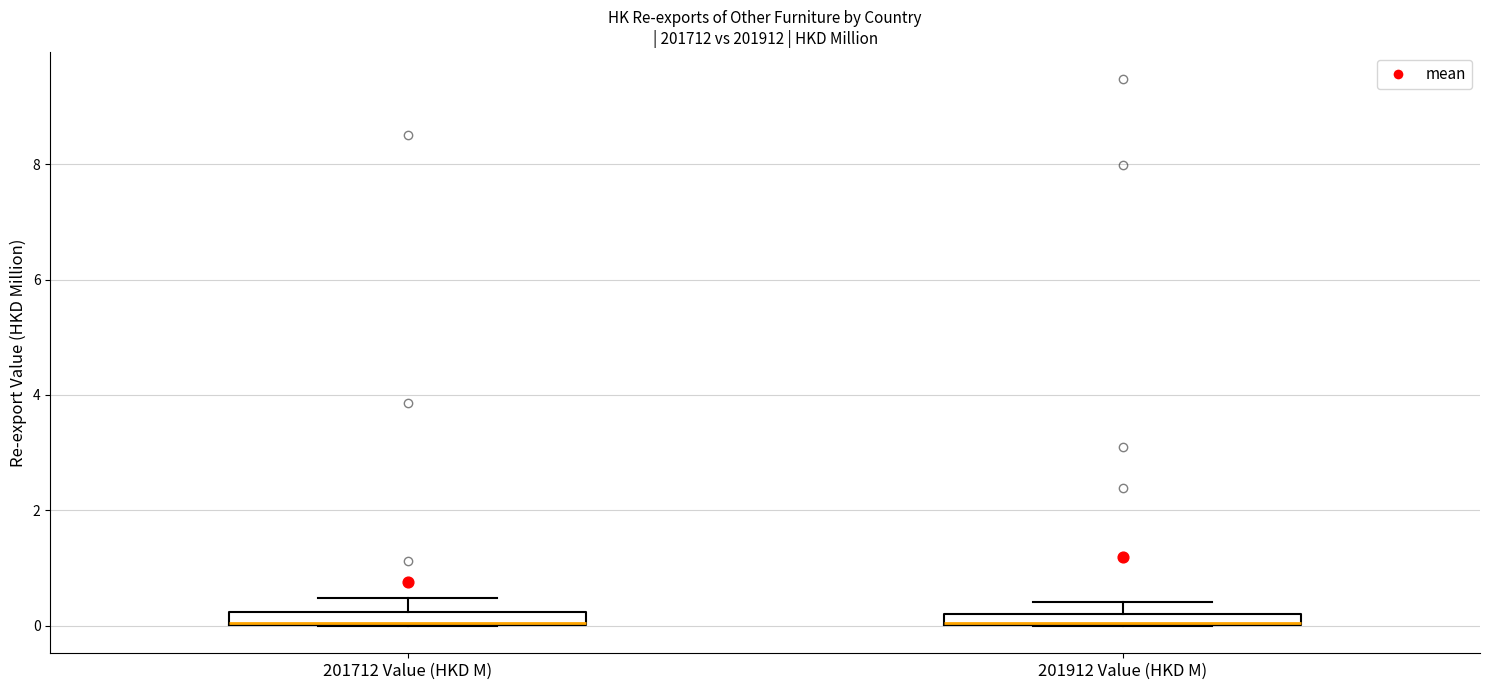

Where does the upper whisker of the box for 201912 Value (HKD M) end on the y-axis? The values are not printed on the chart, so give them approximately, as read against the axis.

0.4